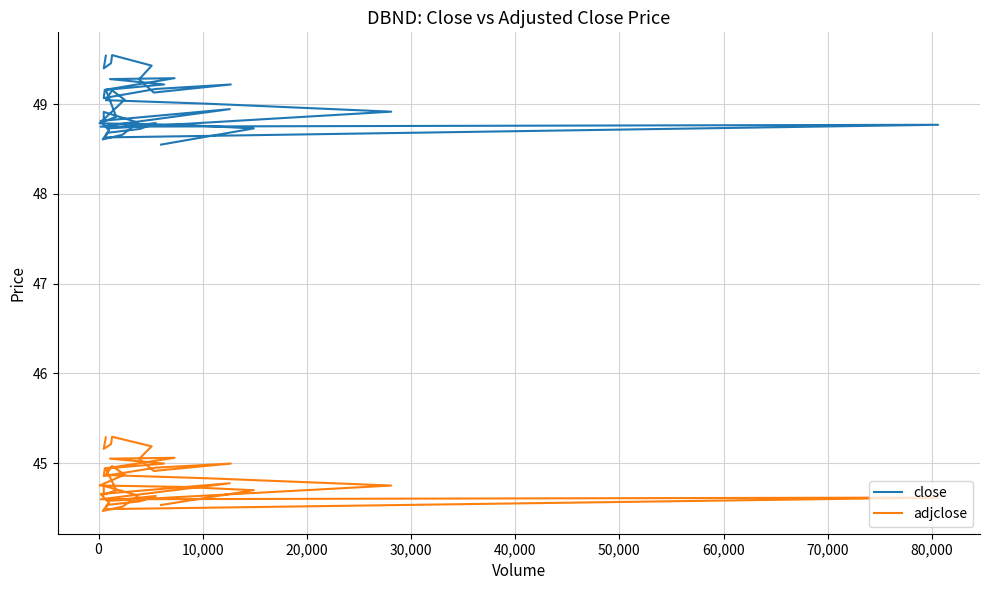

The value of close at 39 is 30.7. True or false?

False